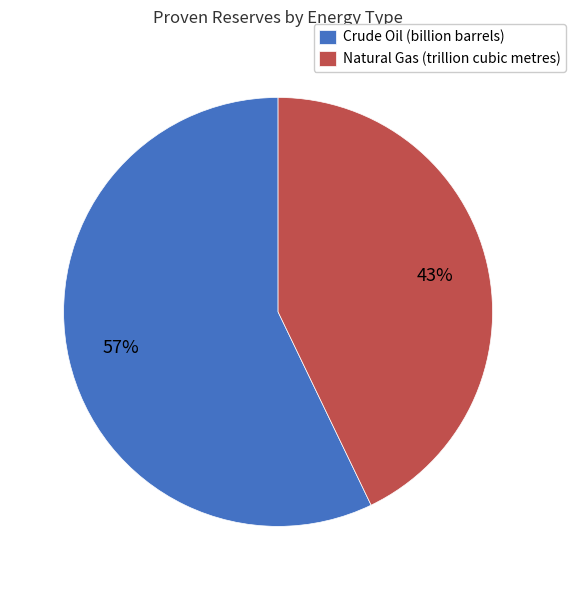

Between Natural Gas (trillion cubic metres) and Crude Oil (billion barrels), which is larger?

Crude Oil (billion barrels)